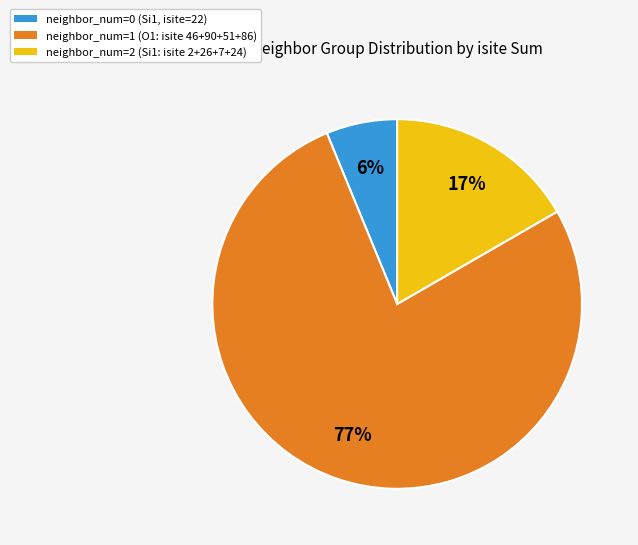

Does any single category account for the majority?

Yes